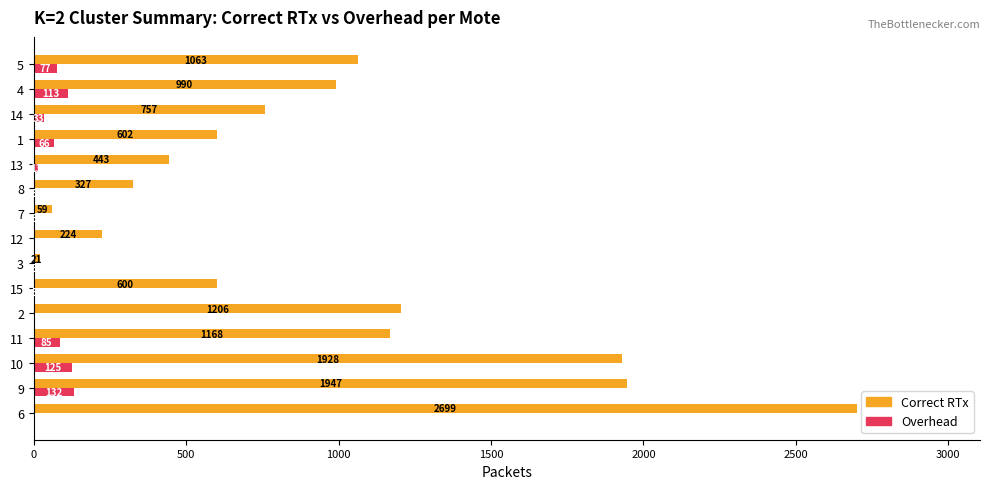

What value does the Correct RTx series have at 7?

59